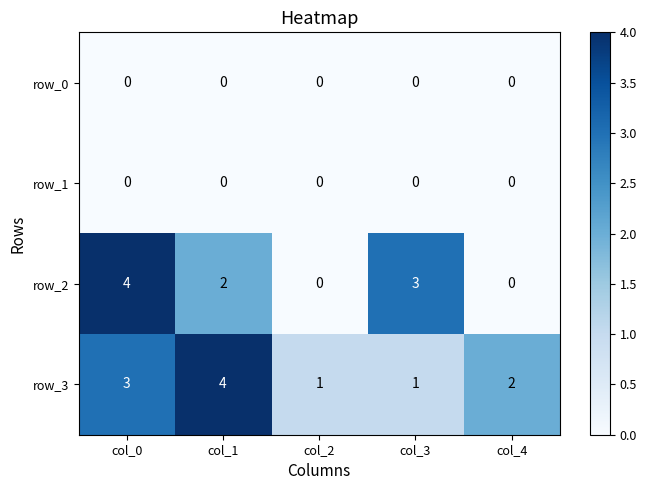

Which series has the largest total across all categories?

row_3